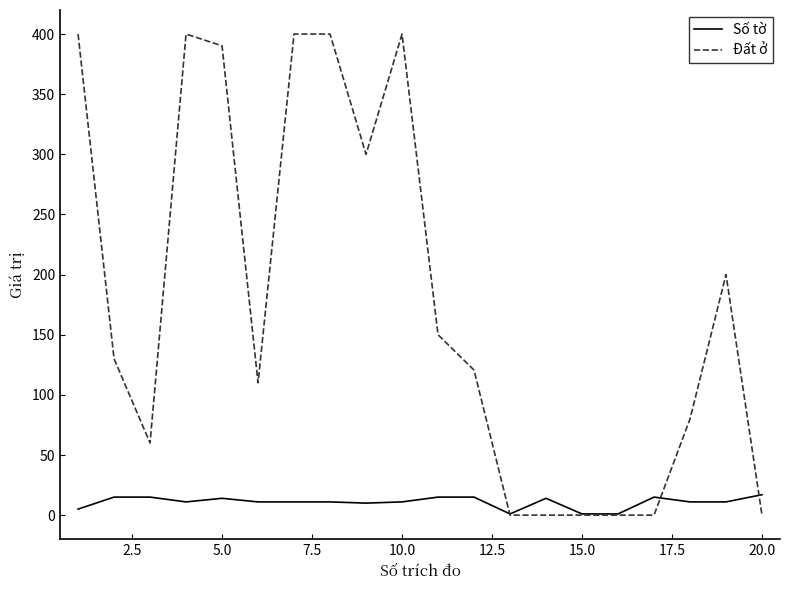

List the series in order of their peak value, lowest first.

Số tờ, Đất ở